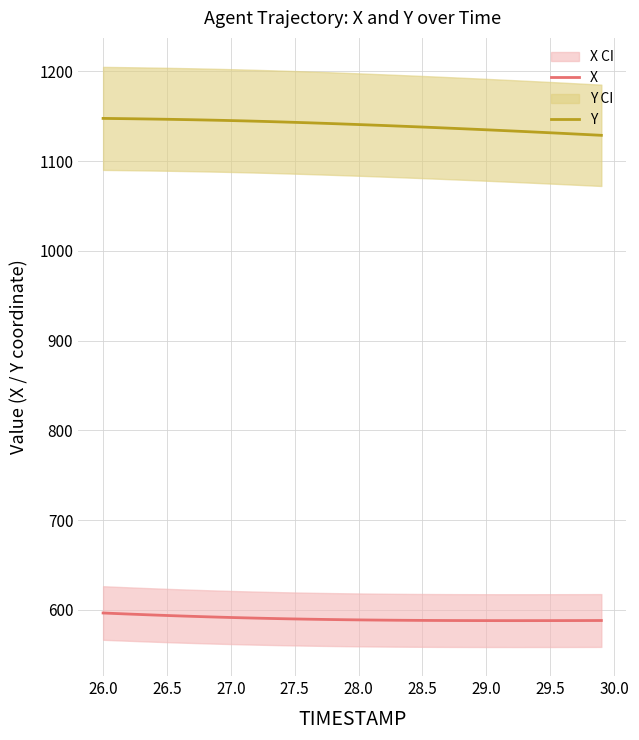

Which series has the largest total across all categories?

Y